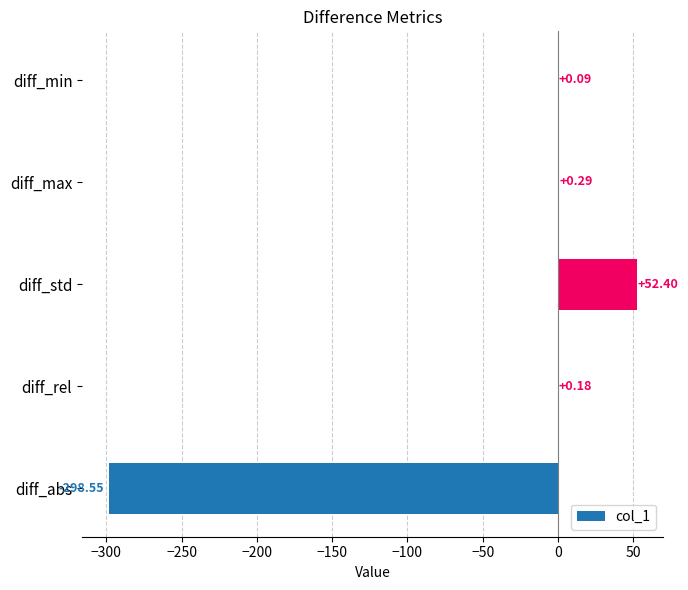

Are the bars grouped side by side (vs. stacked)?

No